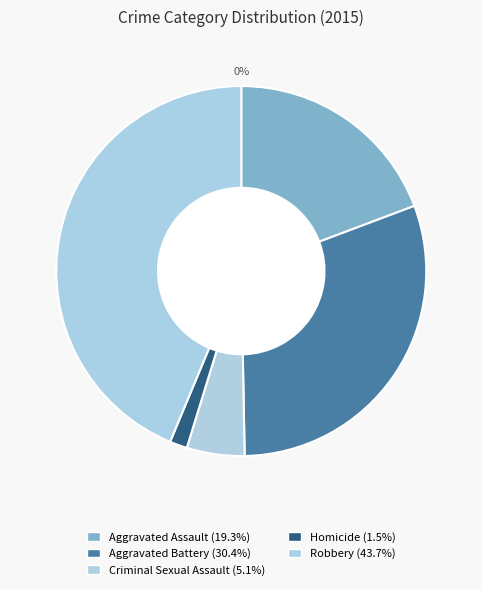

To the nearest percent, what percentage of the pie is Aggravated Battery?

30%